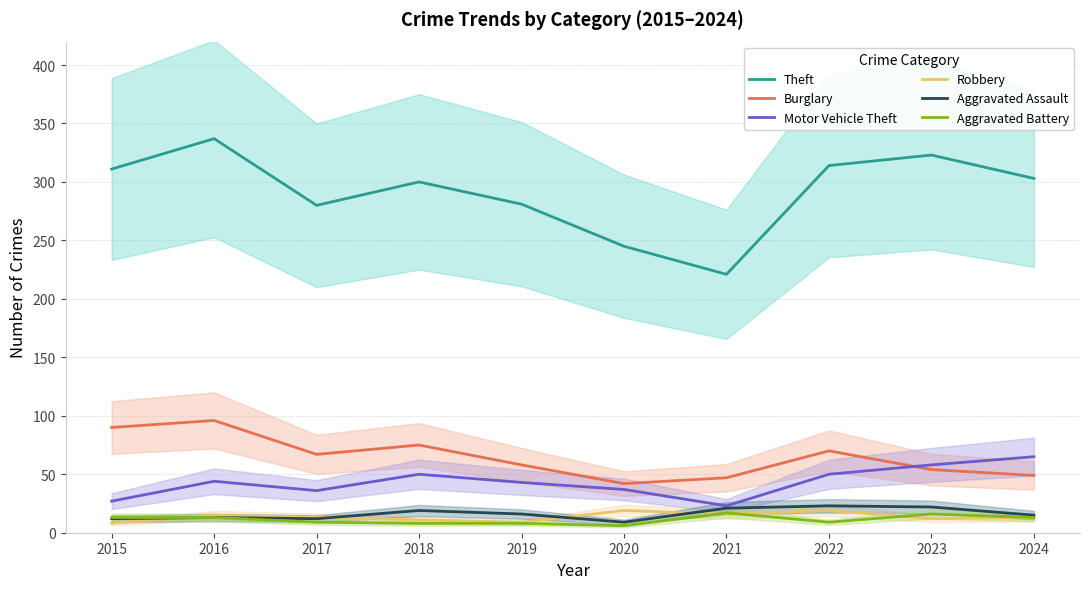

At which category does Aggravated Assault reach its first local peak?

2016